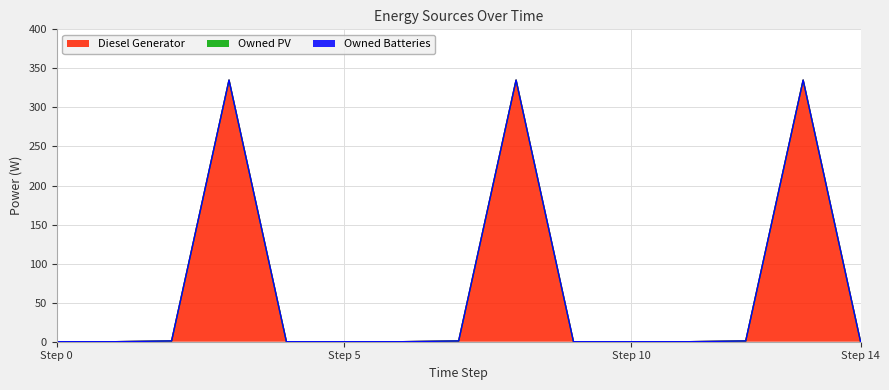

Reading left to right, extract all data points from this chart.

Diesel Generator: 0=0	1=0	2=1	3=335	4=0	5=0	6=0	7=1	8=335	9=0	10=0	11=0	12=1	13=335	14=0
Owned PV: 0=0	1=0	2=0	3=0	4=0	5=0	6=0	7=0	8=0	9=0	10=0	11=0	12=0	13=0	14=0
Owned Batteries: 0=0	1=0	2=0	3=0	4=0	5=0	6=0	7=0	8=0	9=0	10=0	11=0	12=0	13=0	14=0